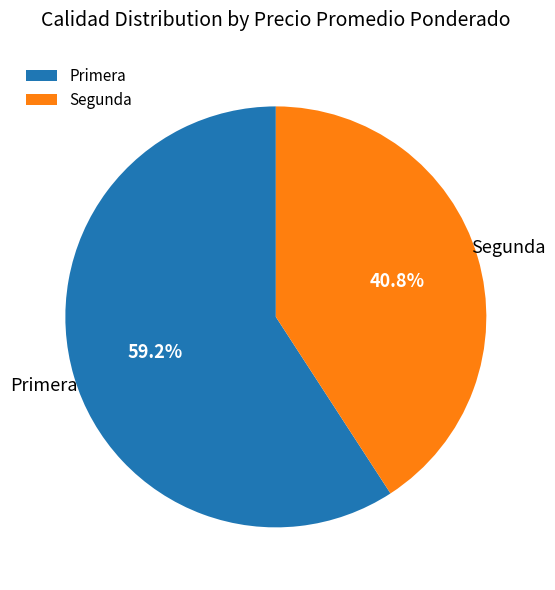

What percentage is the Primera slice, to the nearest percent?

59%